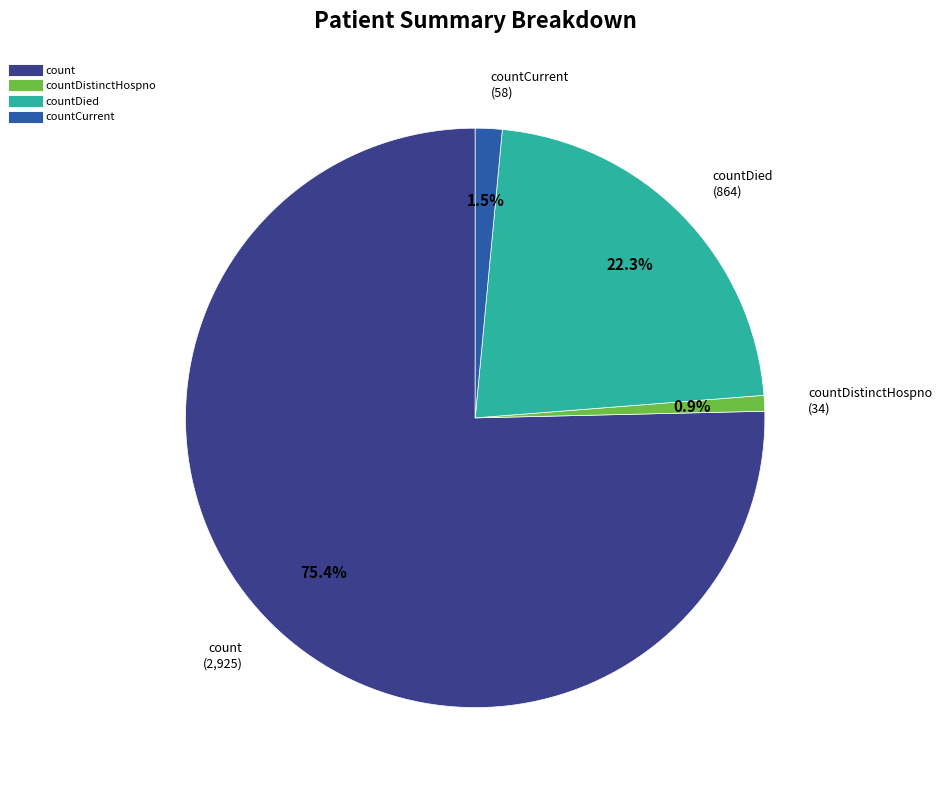

Is there any slice that represents more than half of the pie?

Yes